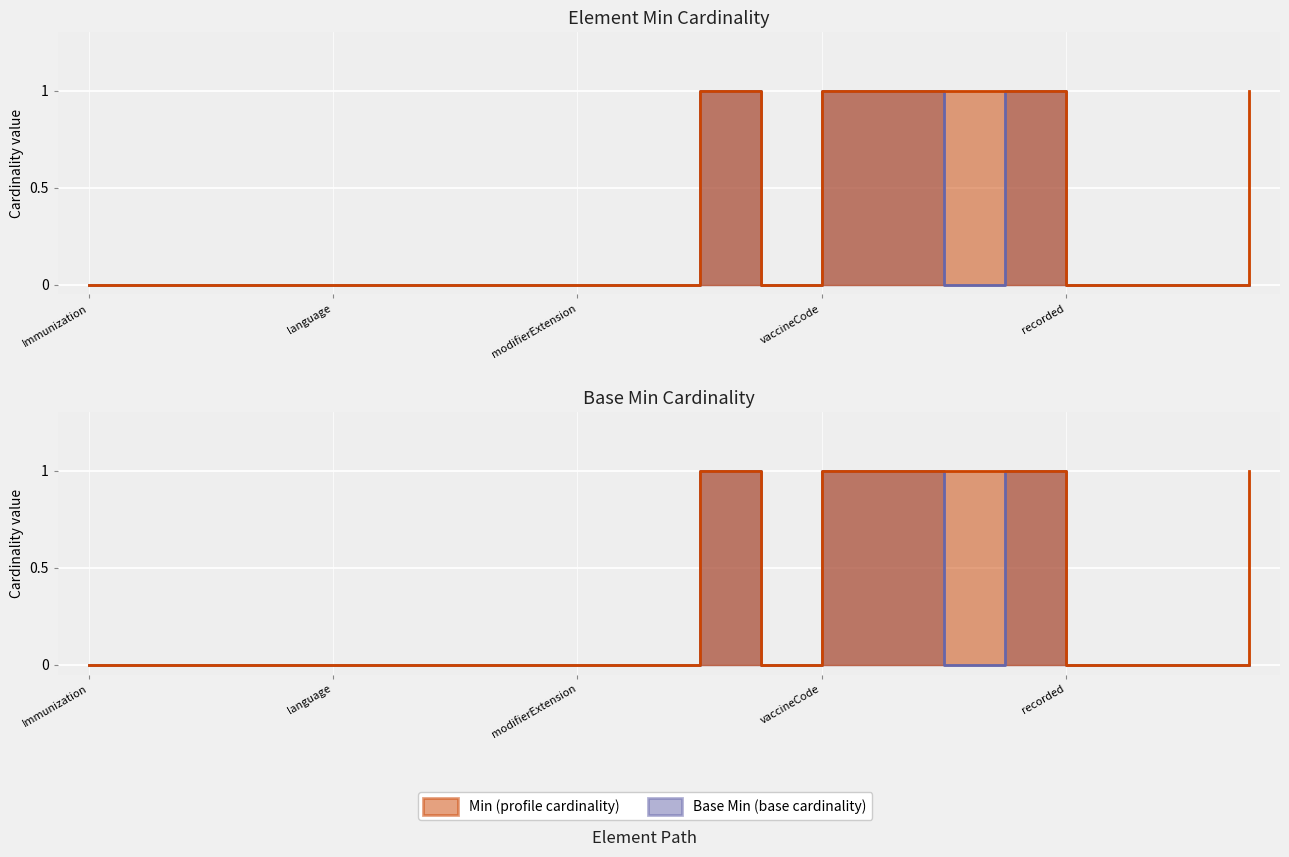

True or false: Base Min has more than 0 interior local peaks.

True